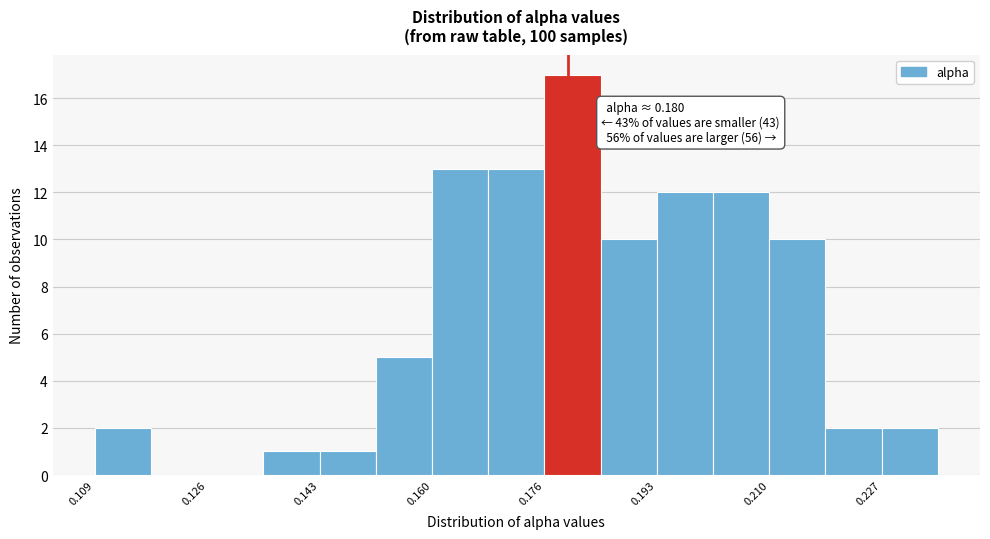

Which range on the x-axis has the tallest bar?

0.176 to 0.184